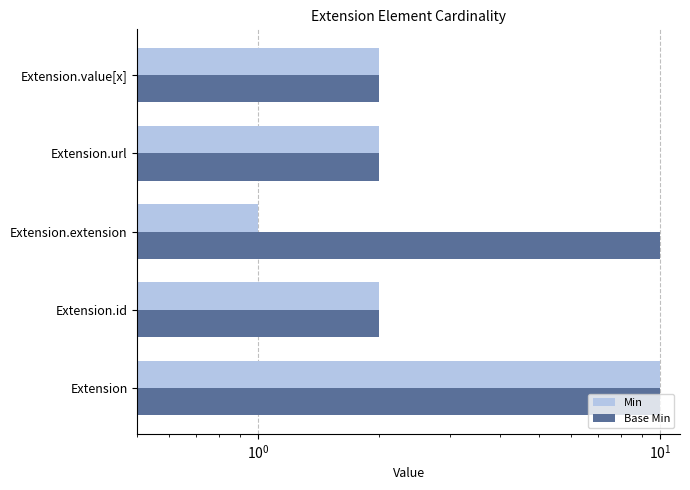

The value of Min at Extension.extension is 0. True or false?

False